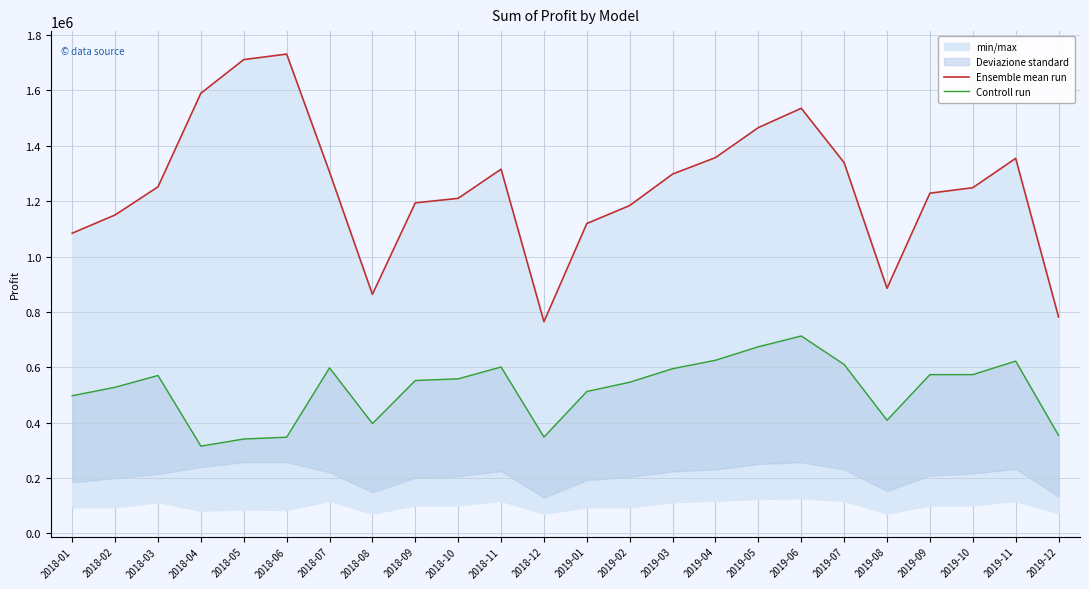

What is the maximum value for Controll run?

712937.5